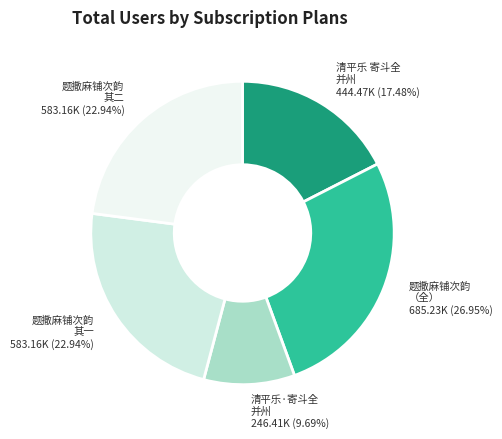

What is the smallest slice in the pie chart?

清平乐·寄斗全 并州